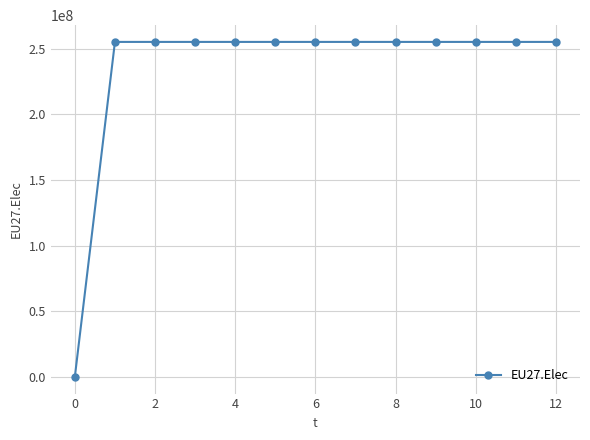

Reading right to left, list all the values displayed in this chart.

255057292	255057292	255057292	255057292	255057292	255057292	255057292	255057292	255057292	255057292	255057292	255057292	0